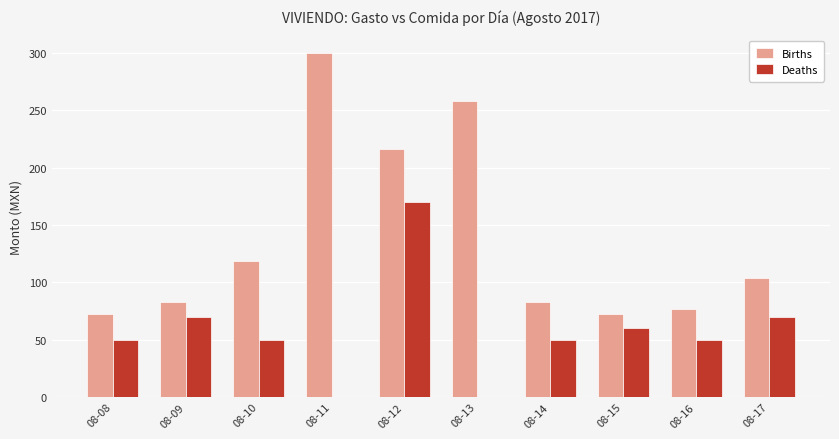

How many categories are shown in the chart?

10